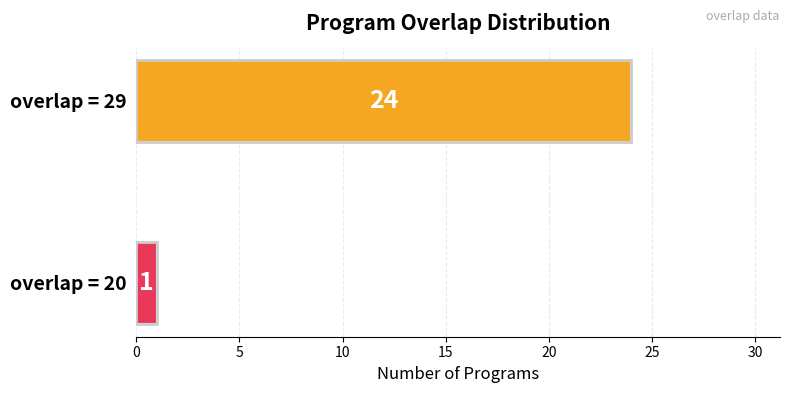

The chart shows a value of 8 at overlap = 29. True or false?

False